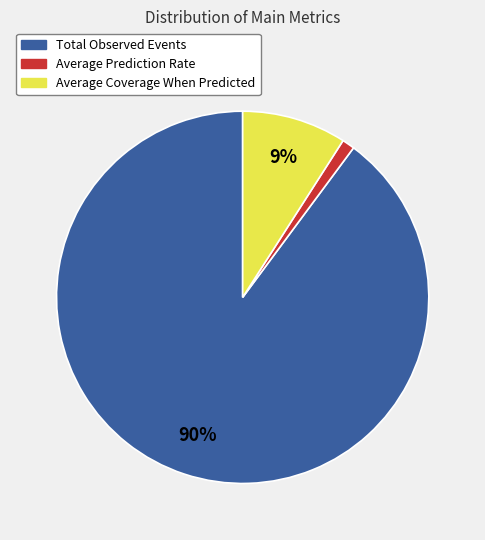

To the nearest percent, what is the average slice percentage?

33%